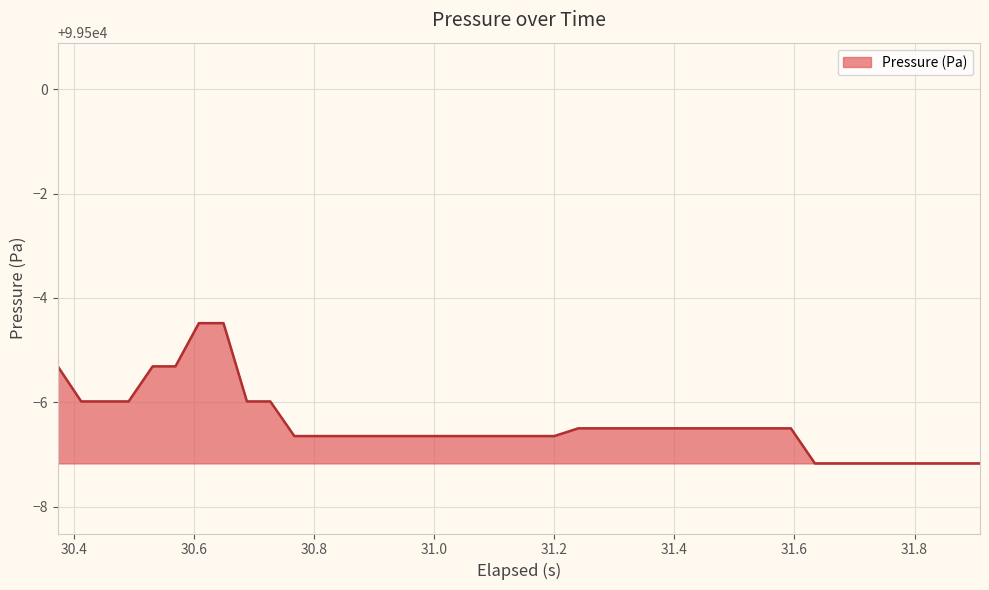

What is the maximum value shown in the chart?

99495.5